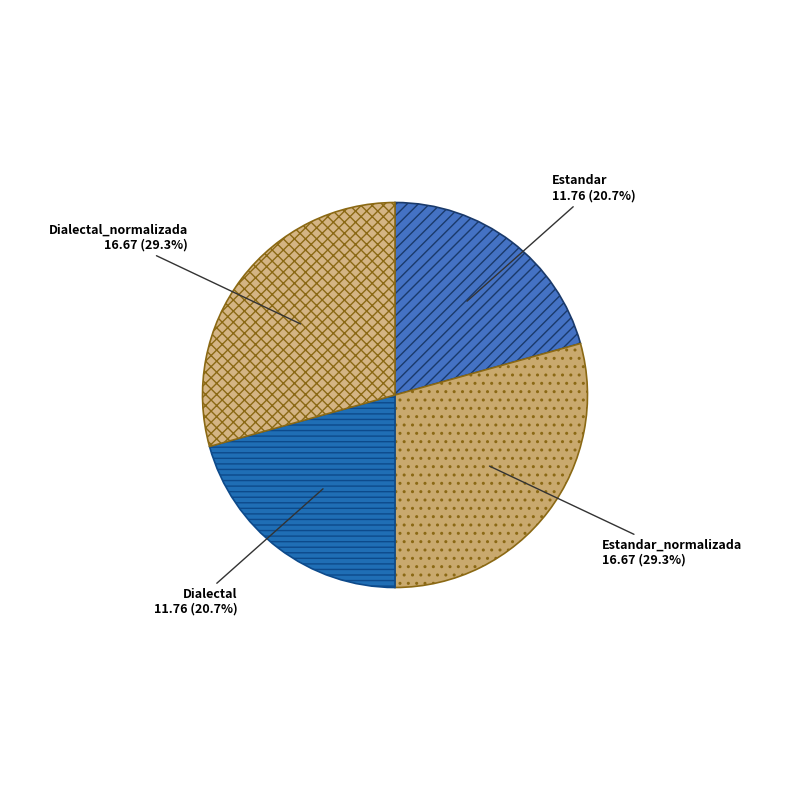

Is there any slice that represents more than half of the pie?

No